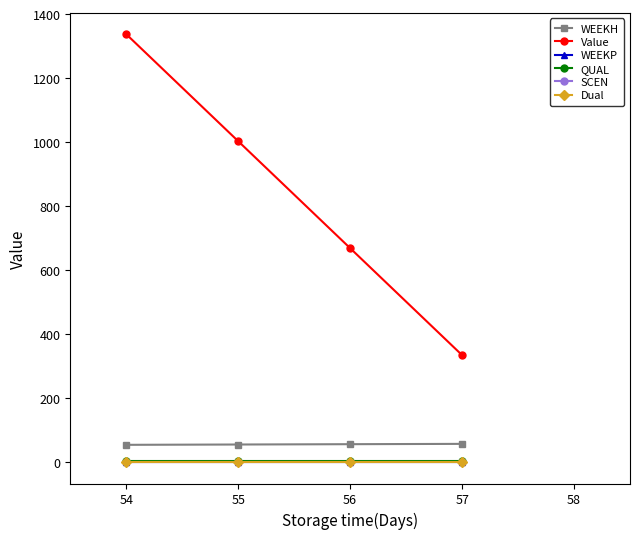

Reading left to right, extract all data points from this chart.

WEEKH: 54.0	55.0	56.0	57.0
Value: 1337.3	1002.9	668.6	334.3
WEEKP: 0.0	0.0	0.0	0.0
QUAL: 2.0	2.0	2.0	2.0
SCEN: 0.0	0.0	0.0	0.0
Dual: 0.0	0.0	0.0	0.0